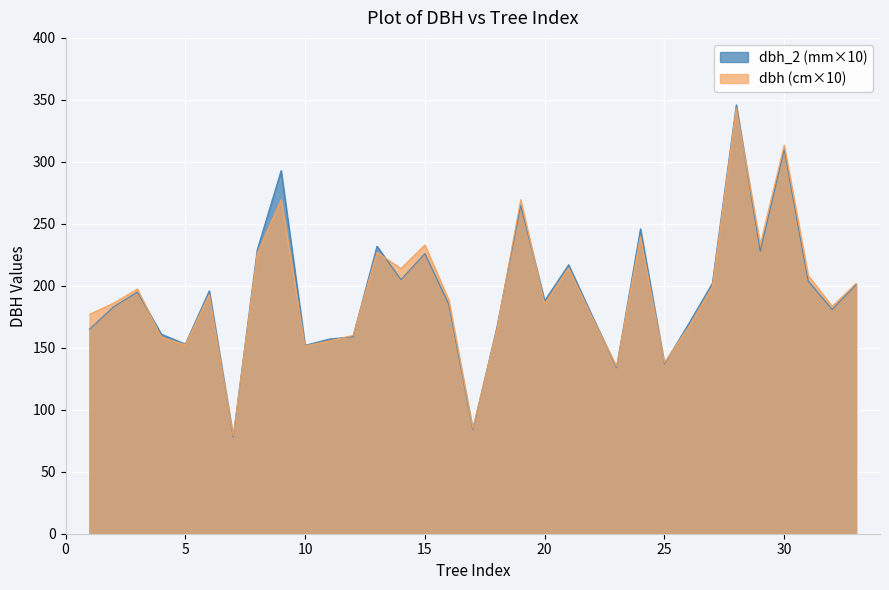

What is the value of the dbh point at the 33rd from the left?

202.0